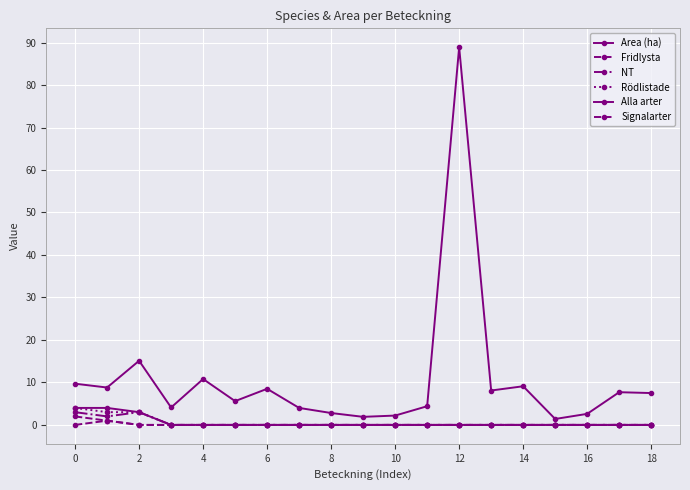

True or false: Signalarter and NT cross at least once.

False